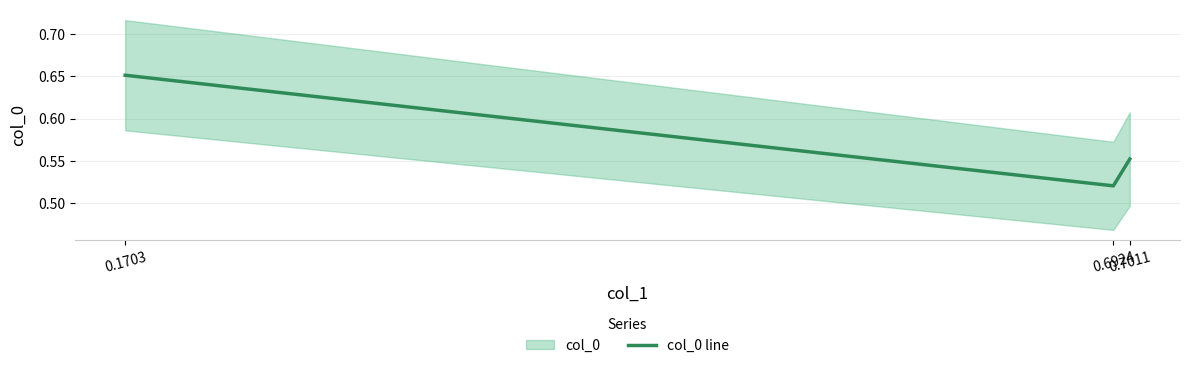

Is it true that the value at 0.6924 is 0.7?

False